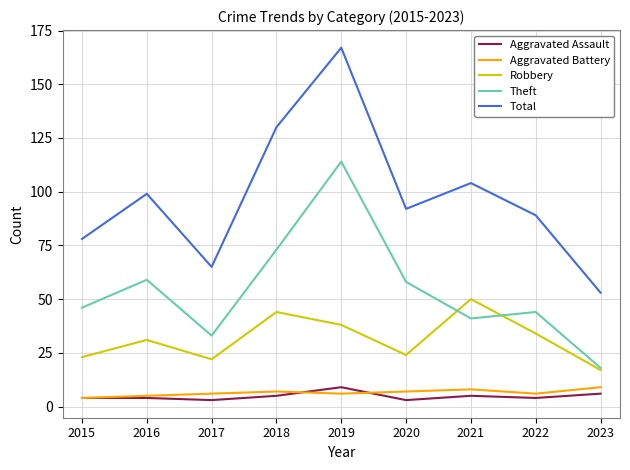

Which label corresponds to the largest value in the chart?

2019